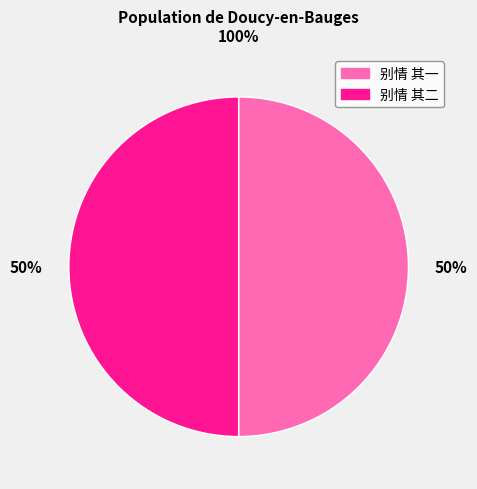

To the nearest percent, what is the average slice percentage?

50%